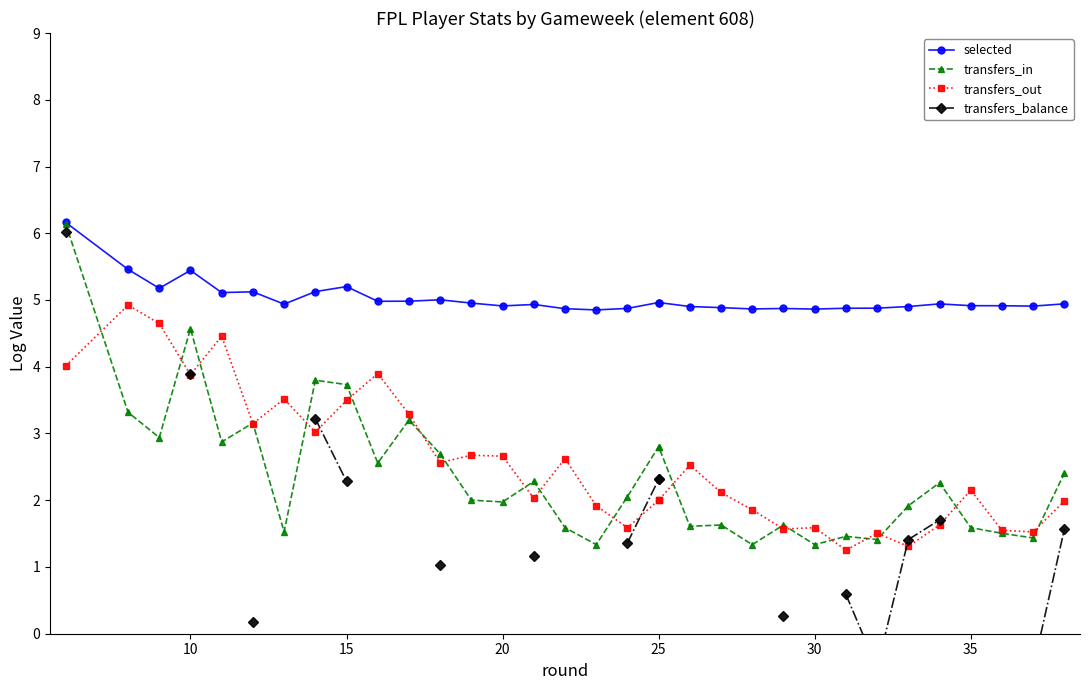

What is the maximum value for selected?

6.2